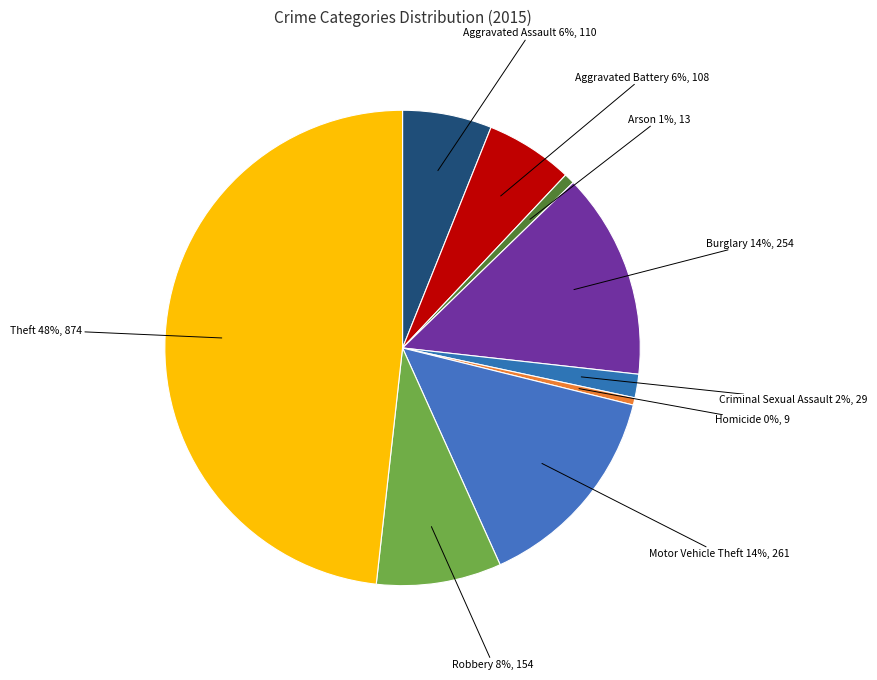

Count the number of slices in the pie.

9